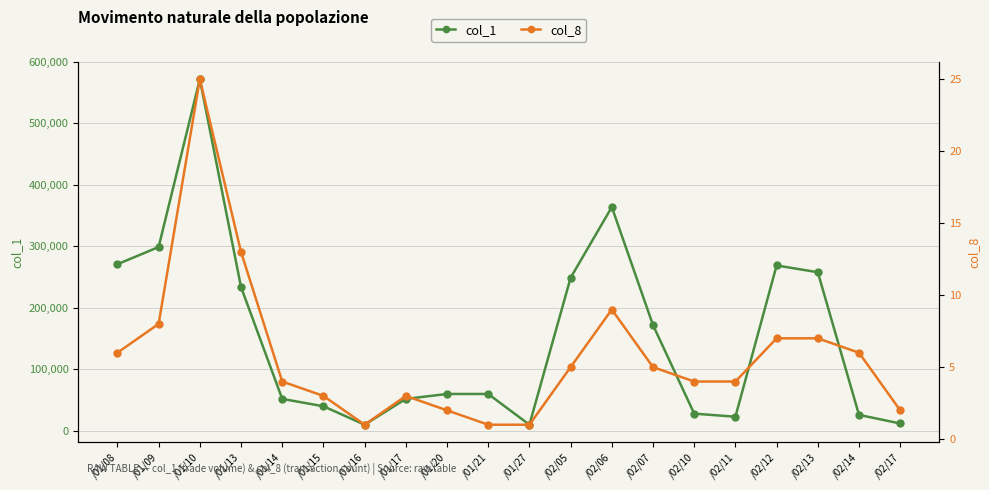

True or false: col_8 and col_1 intersect in this chart.

False